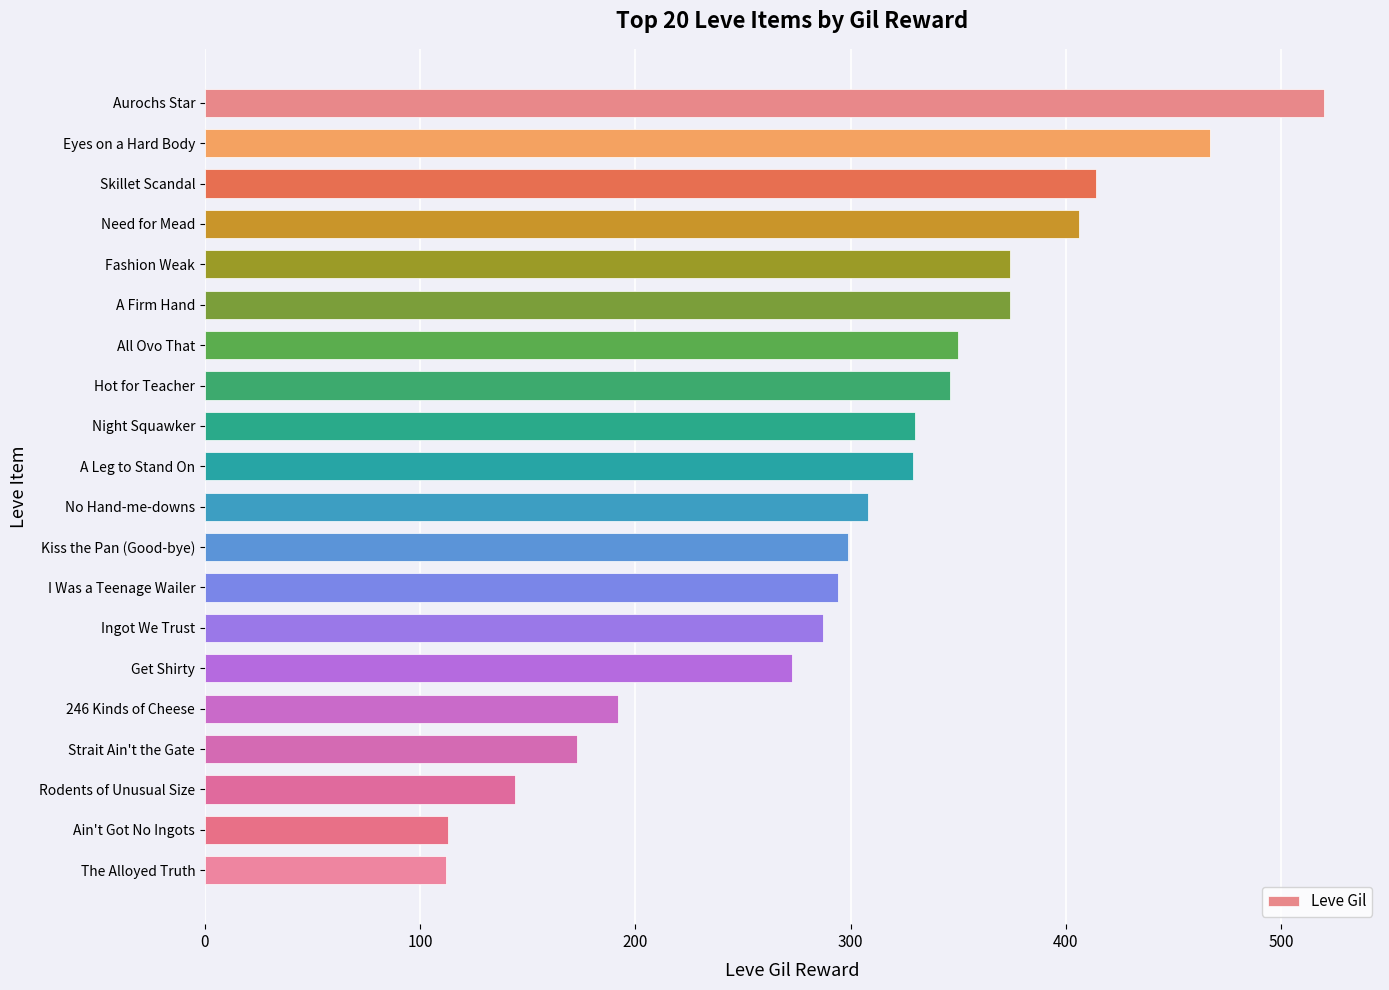

What is the label of the 16th bar from the top?

246 Kinds of Cheese